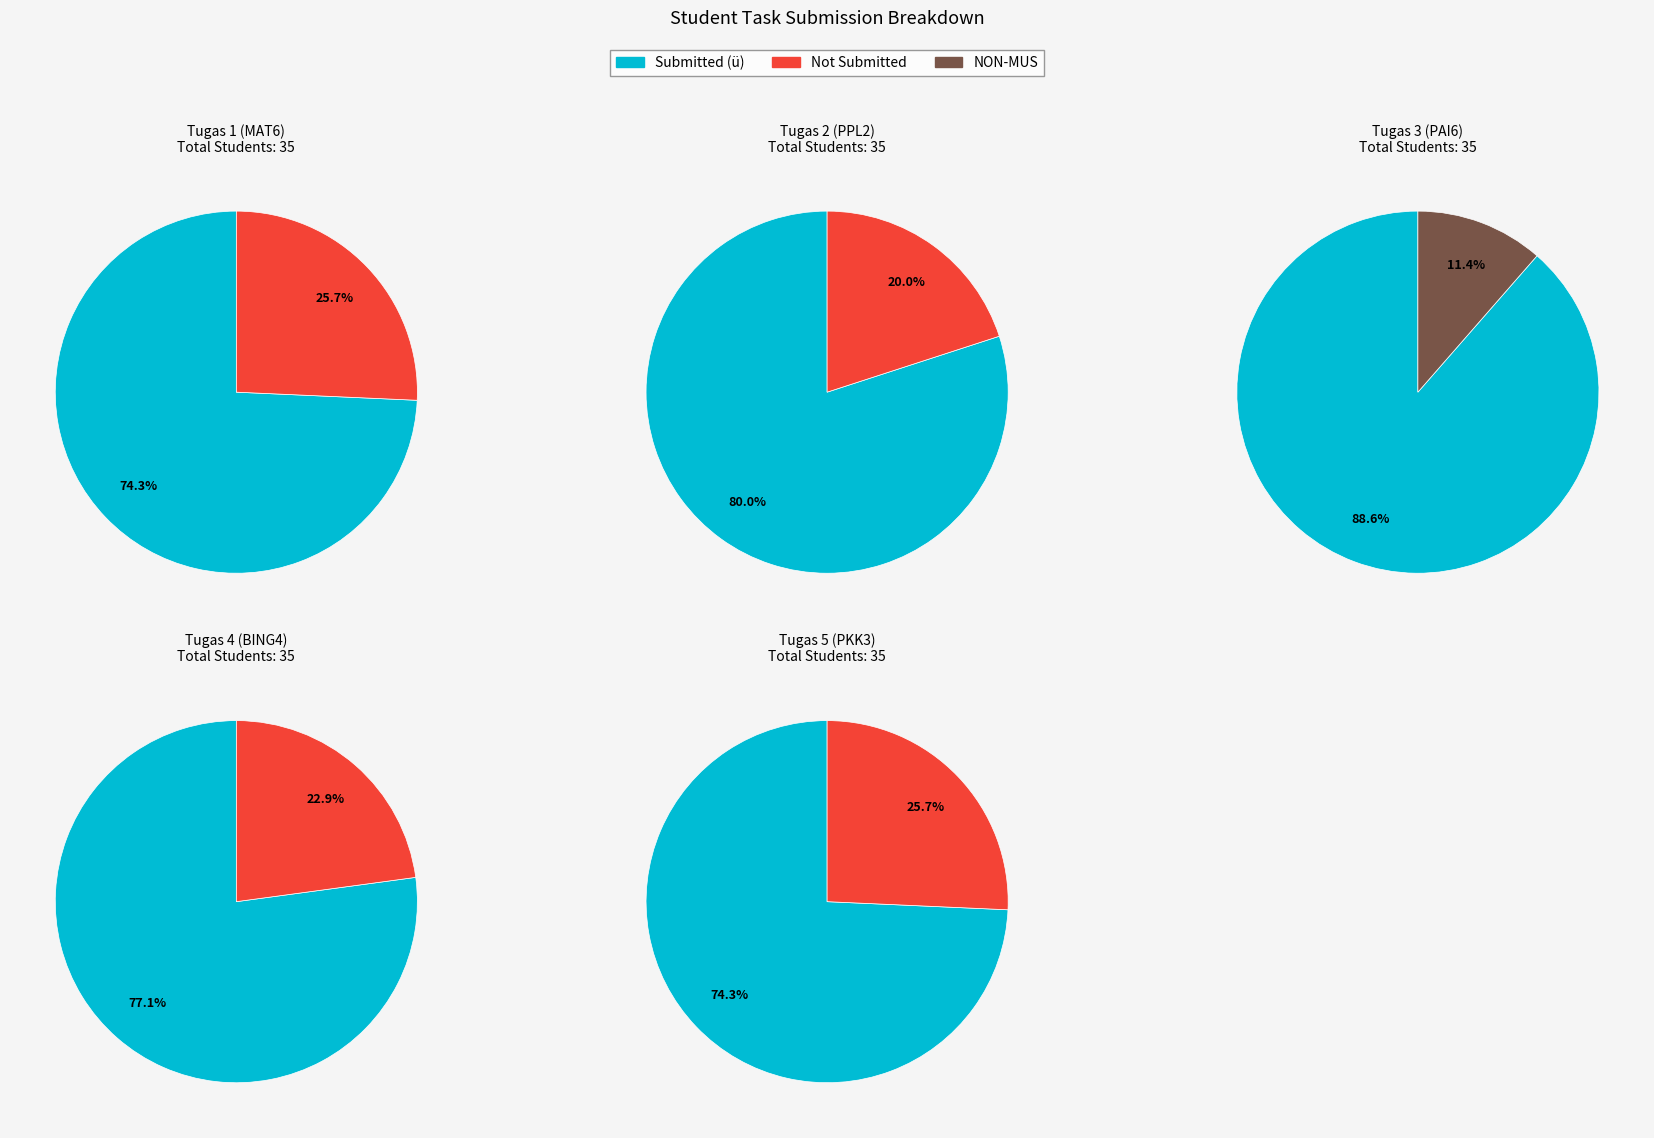

What is the difference between the highest and lowest values at Tugas 1 (MAT6)?

17